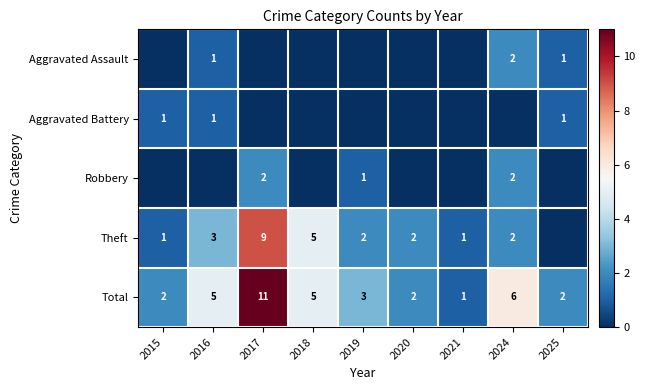

Where is Robbery nearest to the value 1?

2019